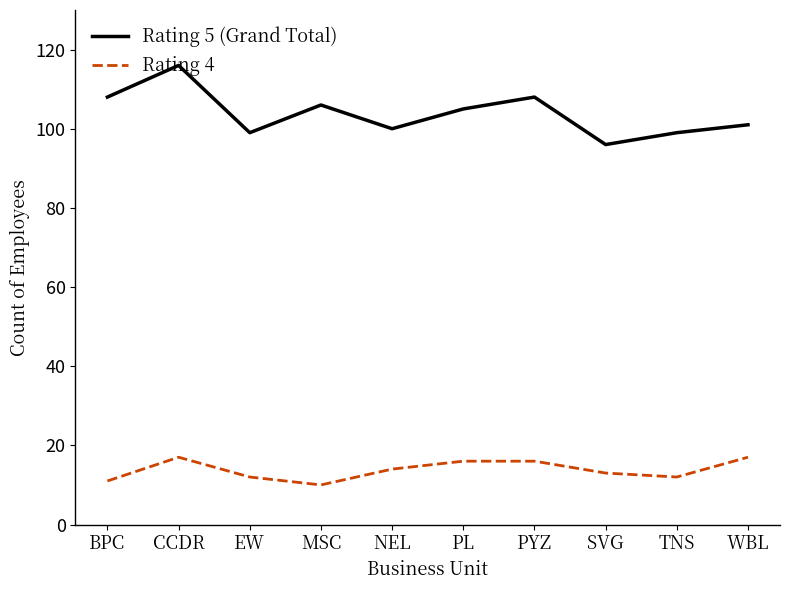

Where does the Rating 4 series first go above 14?

CCDR